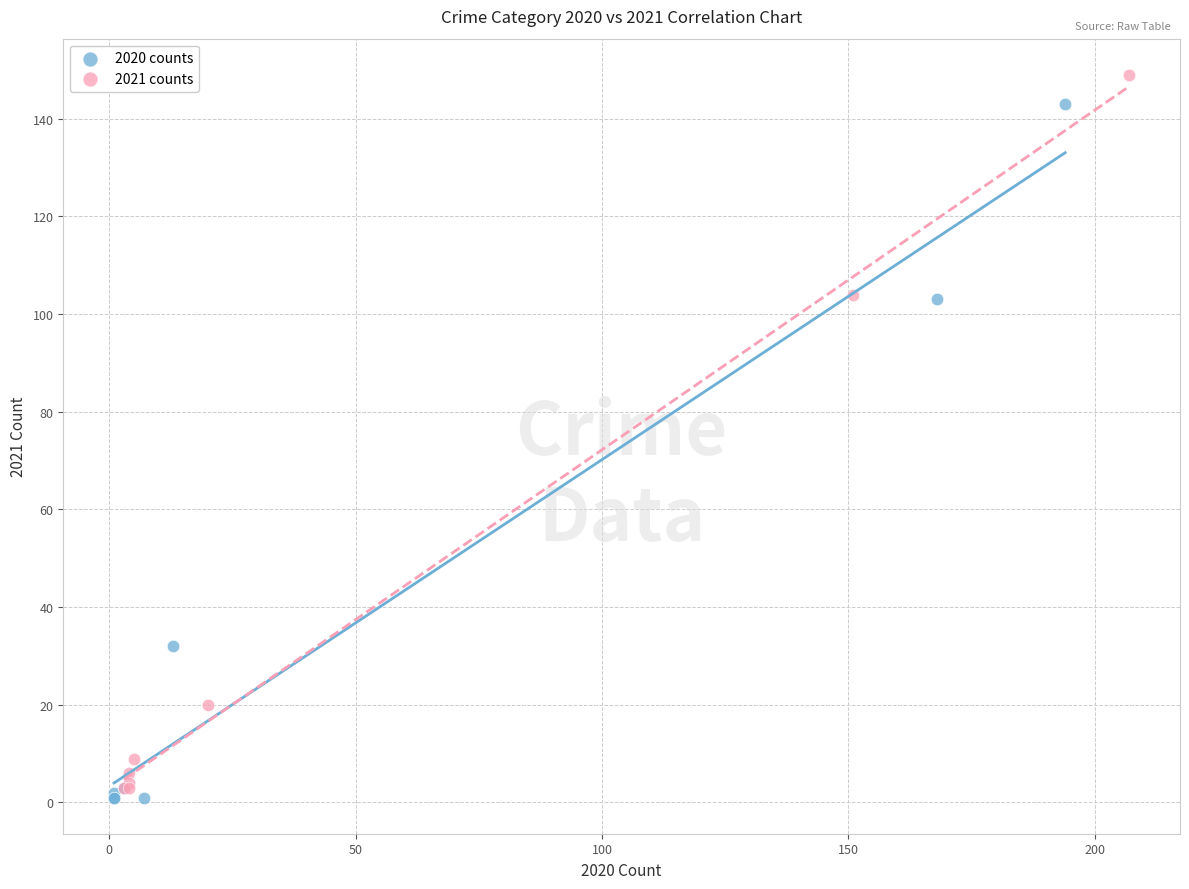

Which series has the widest spread of Y values?

2021 counts